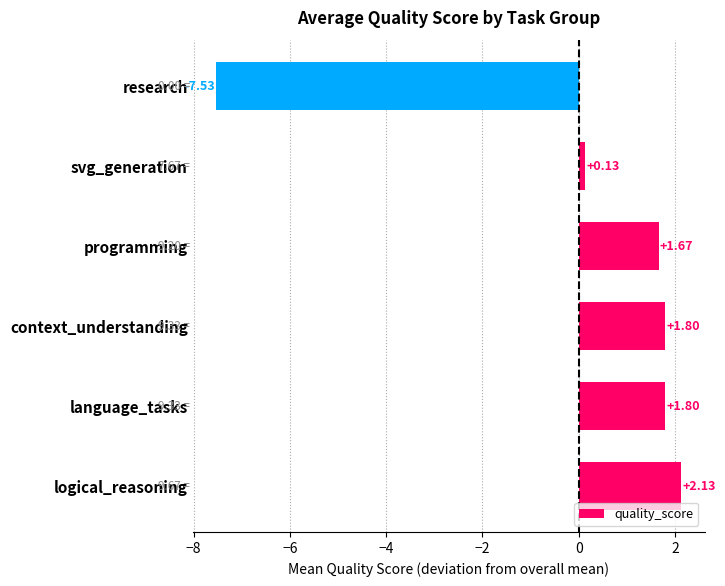

Which label corresponds to the largest value in the chart?

logical_reasoning